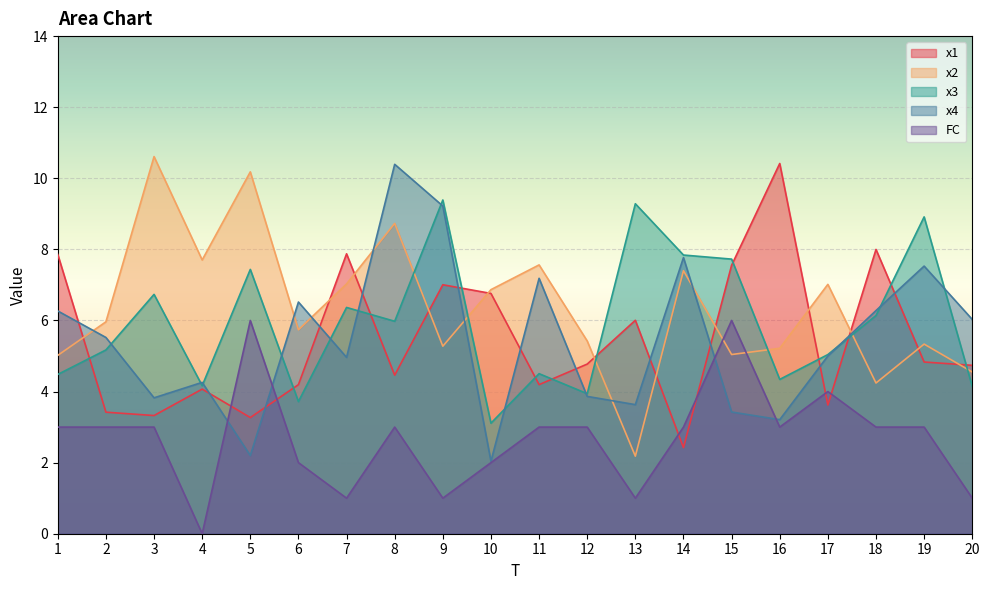

Is the value of FC at 3 greater than the value of x2 at 17?

No